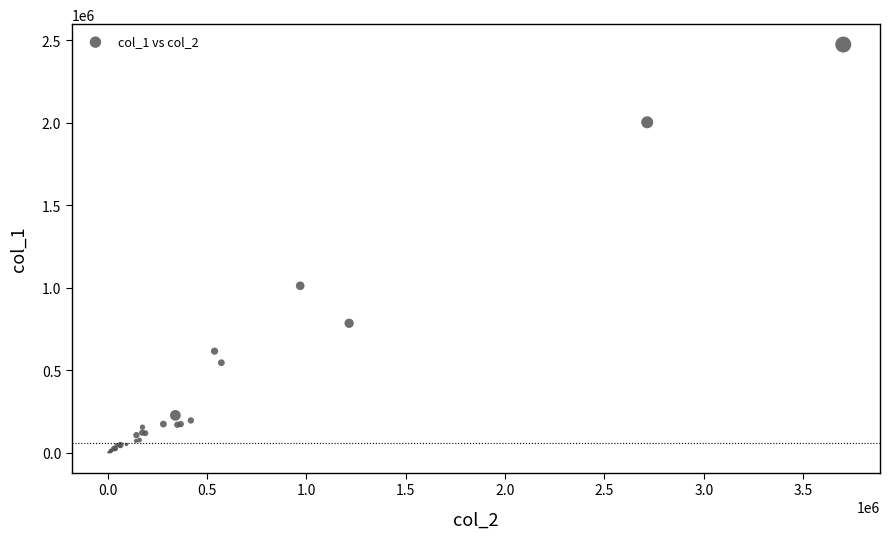

What Y value in the scatter plot is closest to 1237500?

1011000